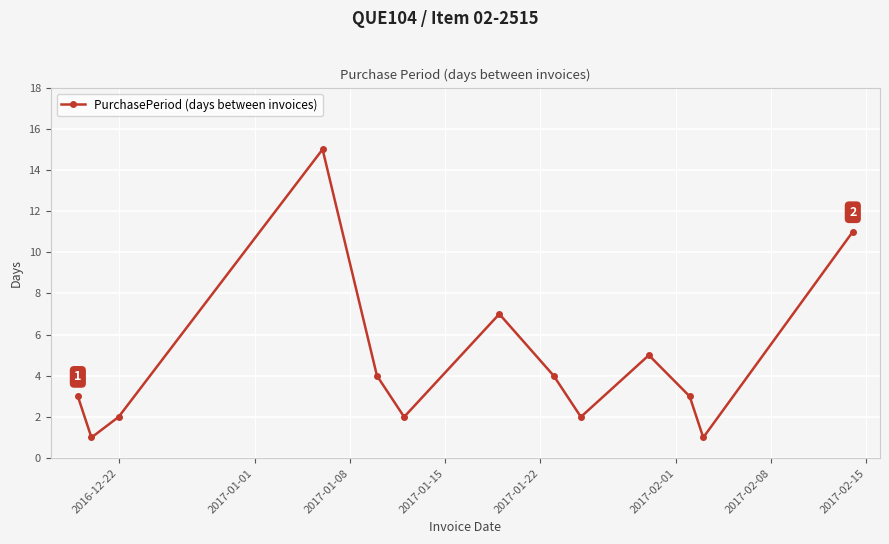

How many points are lower than both their immediate neighbors (excluding endpoints)?

4